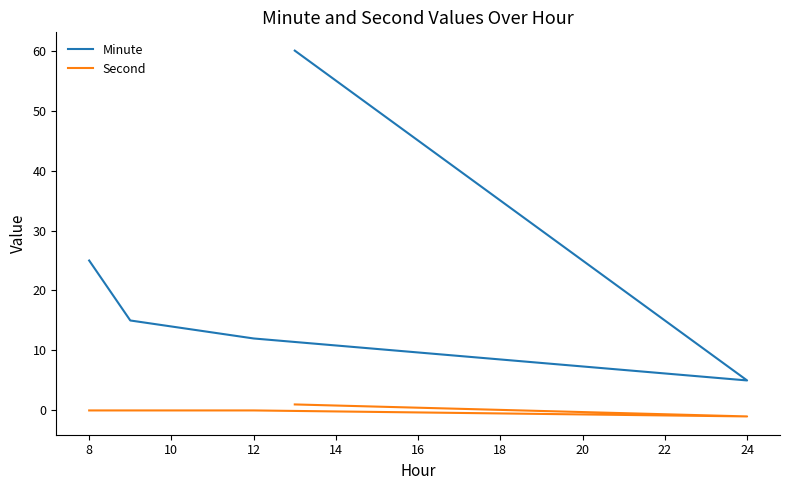

Is it true that Second equals 0 at 24?

False